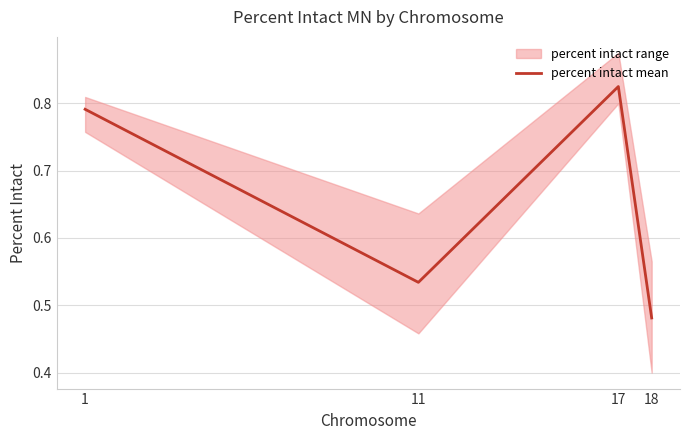

Where is the data nearest to the value 0?

18